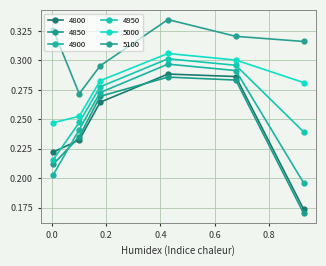

What is the difference between the maximum and minimum values in the 4950 series?

0.1